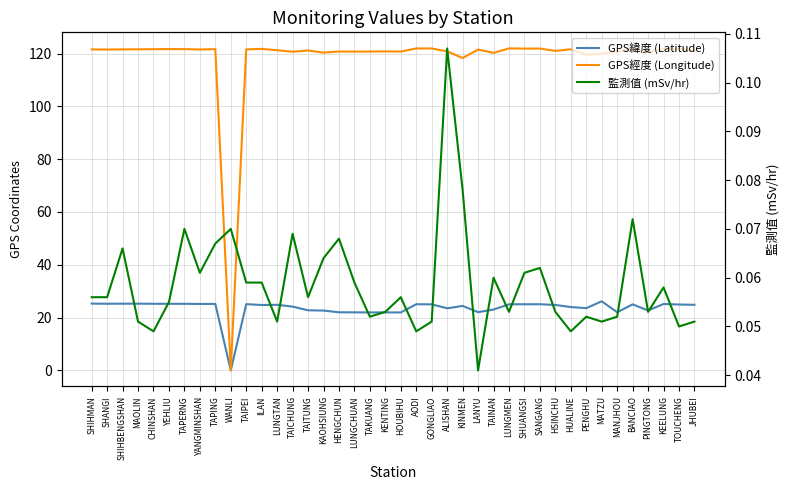

True or false: 監測值 (mSv/hr) has a value of 0.1 at KINMEN.

True